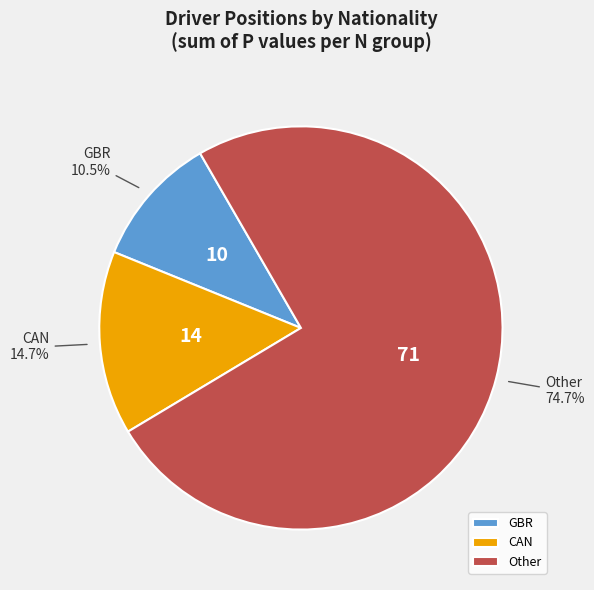

What is the ratio of the value at Other to the value at GBR?

7.1